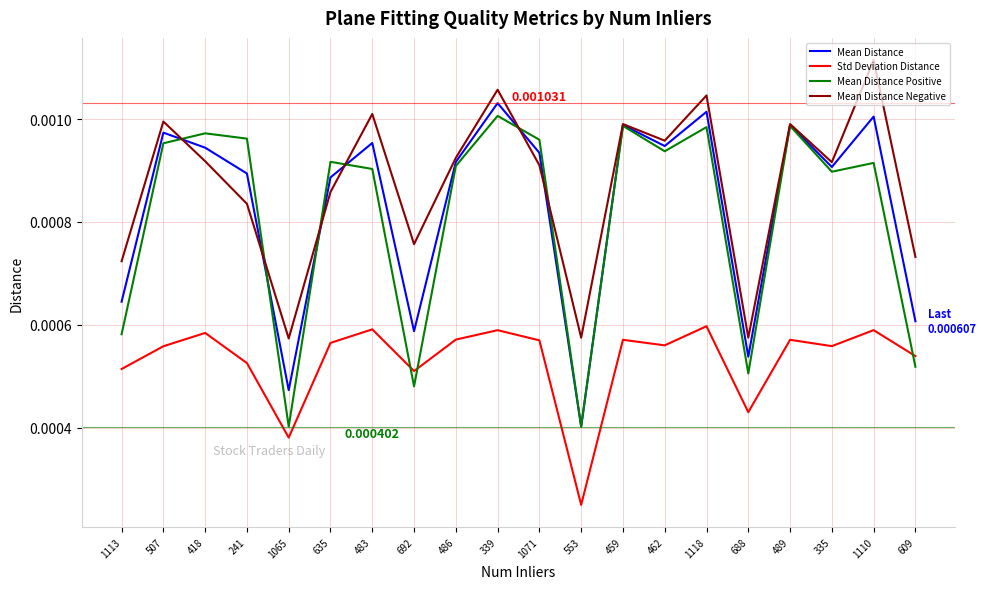

Between 241 and 553, which series saw the biggest shift?

Mean Distance Positive